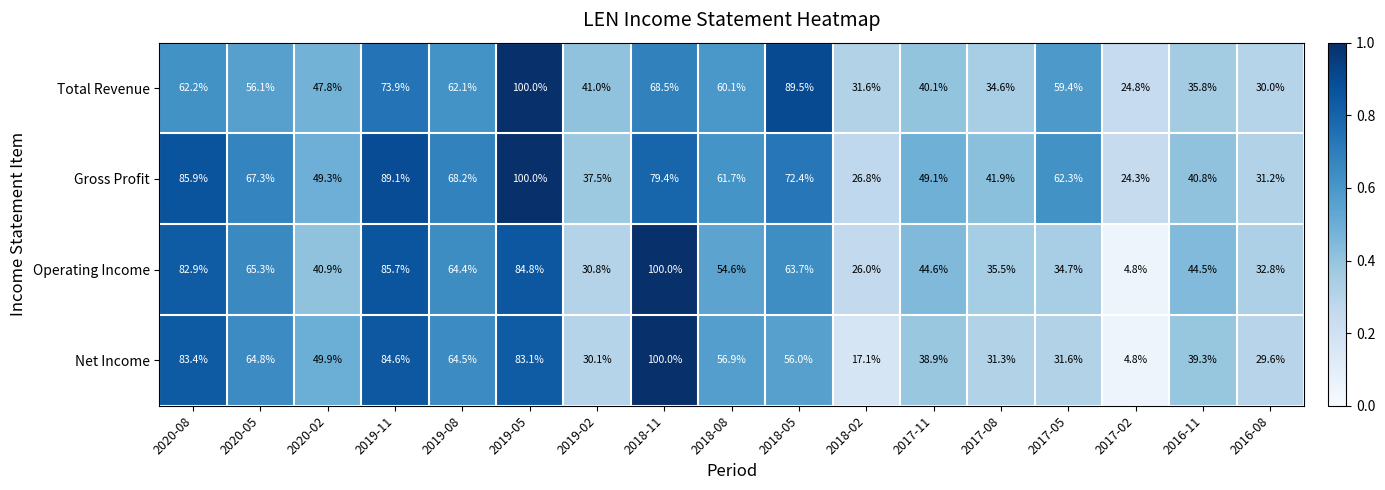

At which category is the sum across all series the highest?

2019-05